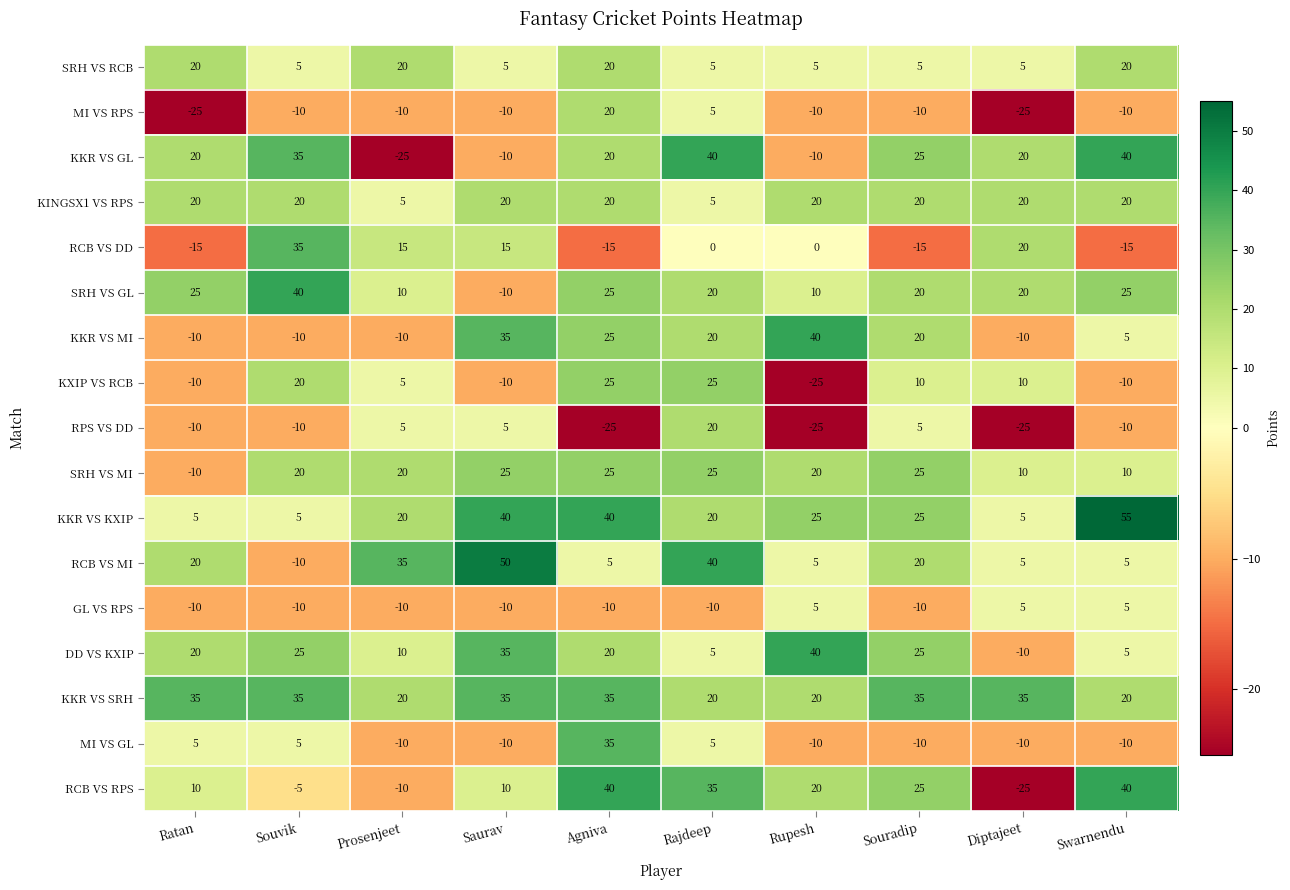

Which series changed the most between Souvik and Agniva?

RCB VS DD